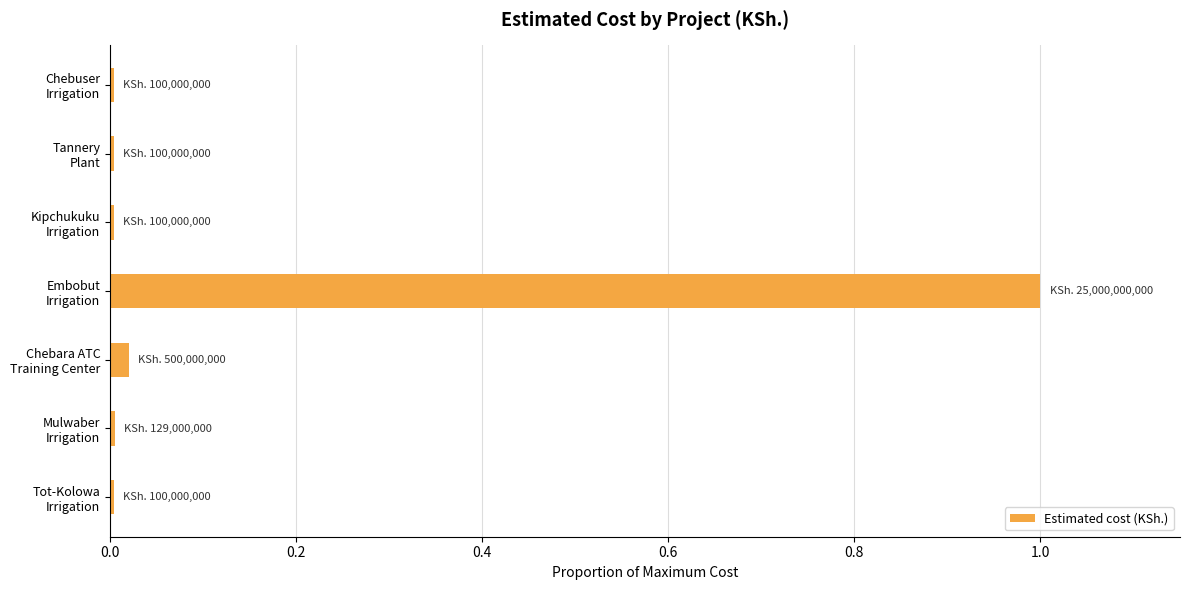

What is the difference between the maximum and minimum values?

1.0